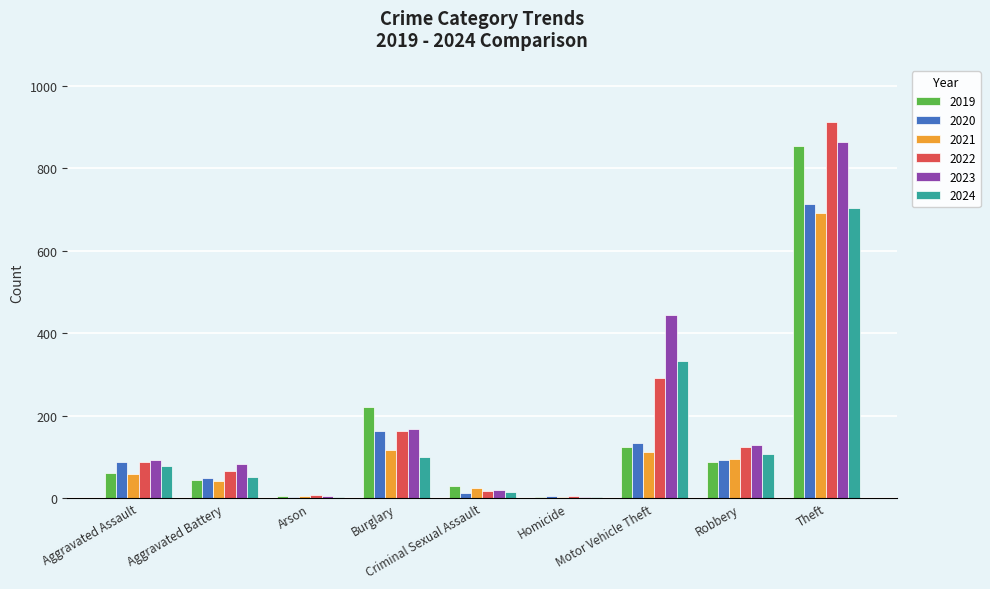

What is the sum of all 2021 values?

1149